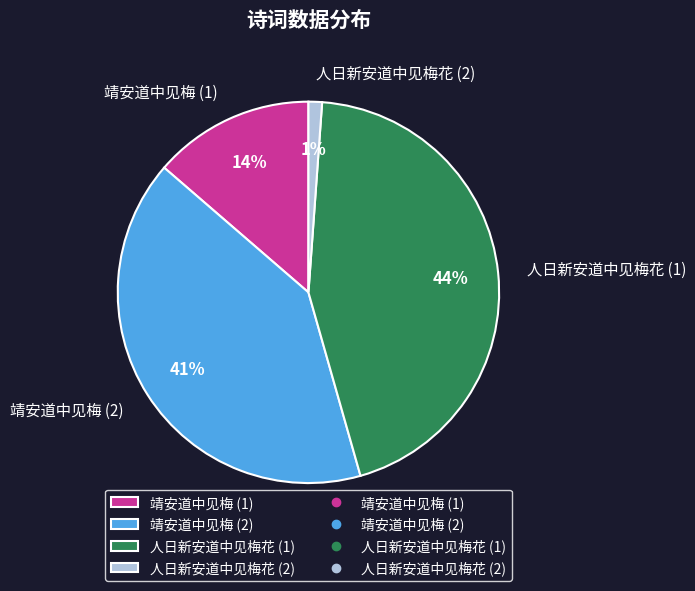

Count the number of slices in the pie.

4